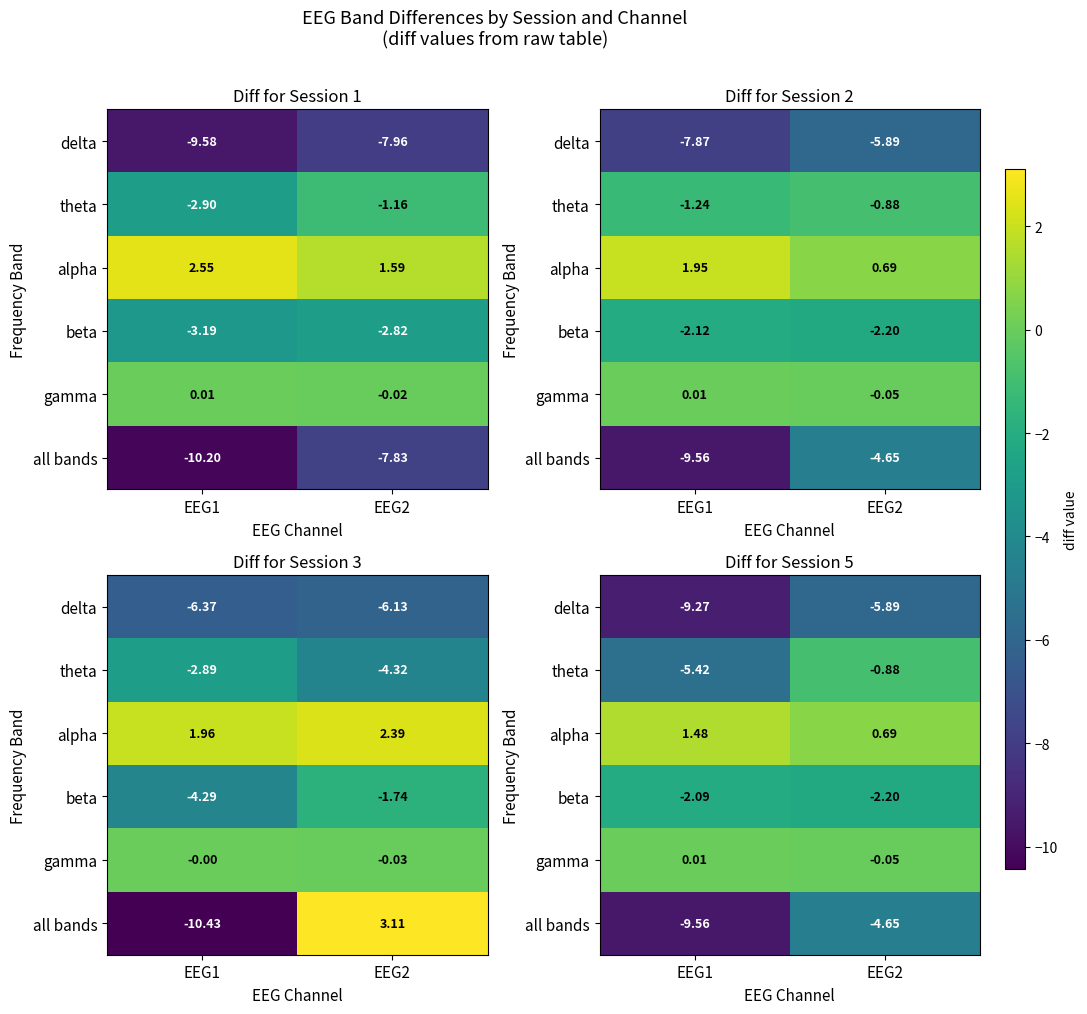

The value of theta at EEG1 is -2.0. True or false?

False